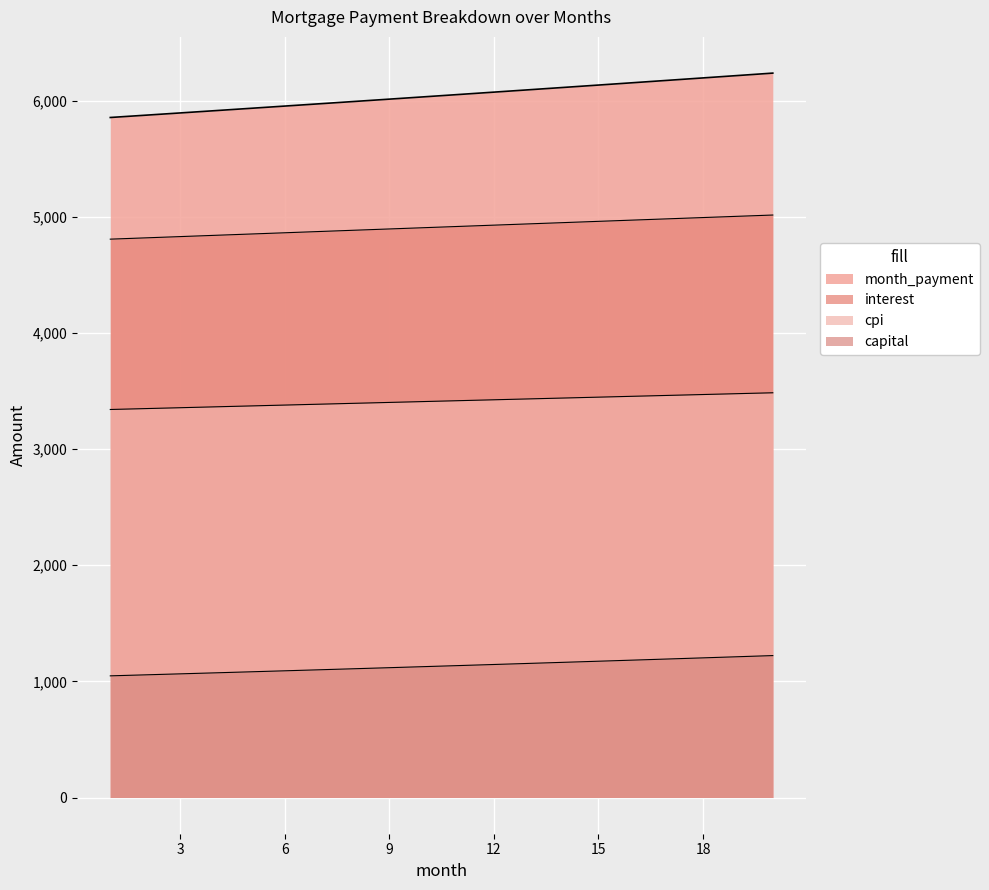

What is the average value of the month_payment series?

6044.4